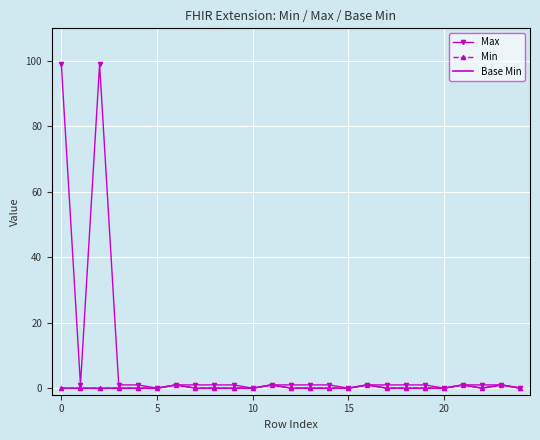

Which series has the largest total across all categories?

Max